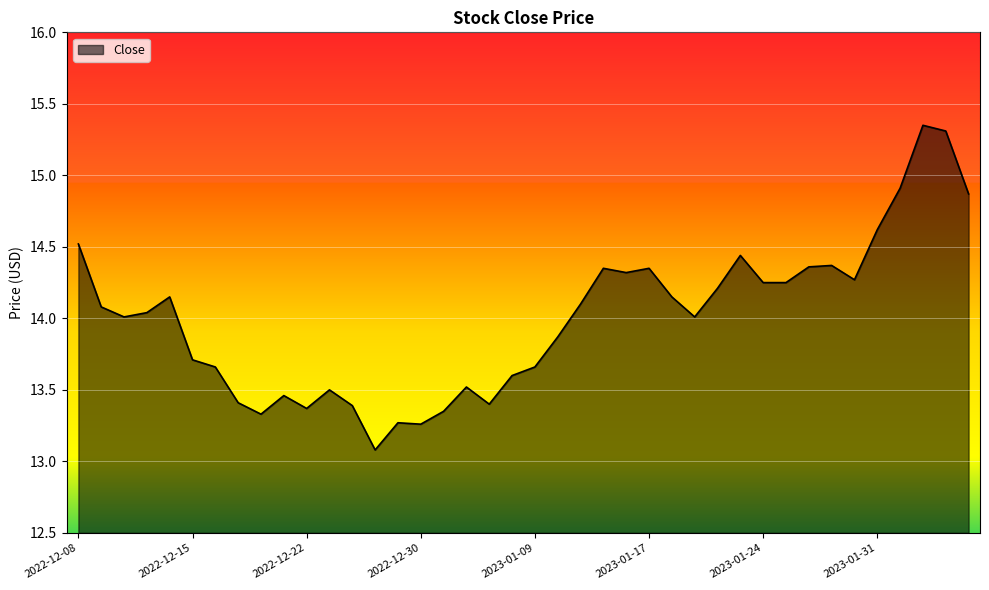

True or false: there are more than 2 points higher than both neighbors.

True